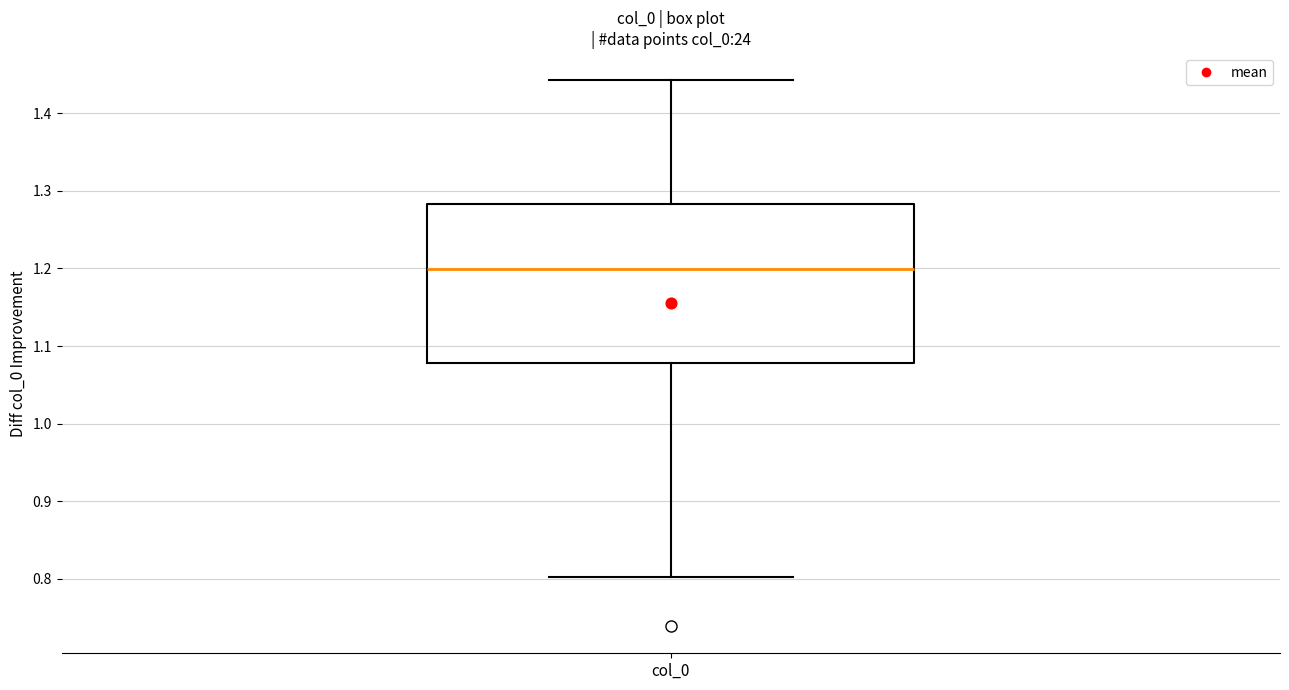

Read this box plot against the y-axis: the position of the median line, the range covered by the box, and the ends of both whiskers. The values are not printed on the chart, so give them approximately, as read against the axis.

median 1.20, box 1.08 to 1.28, whiskers 0.80 to 1.44